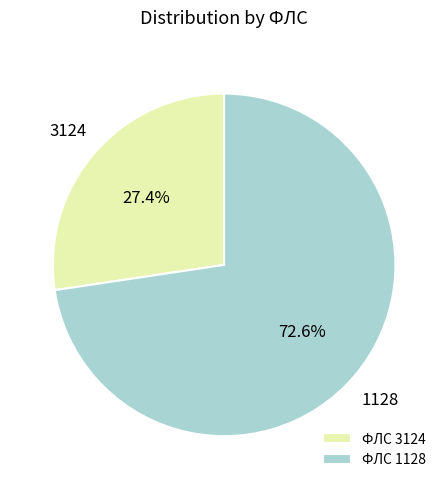

To the nearest percent, what is the difference between the 3124 and 1128 slice percentages?

45%